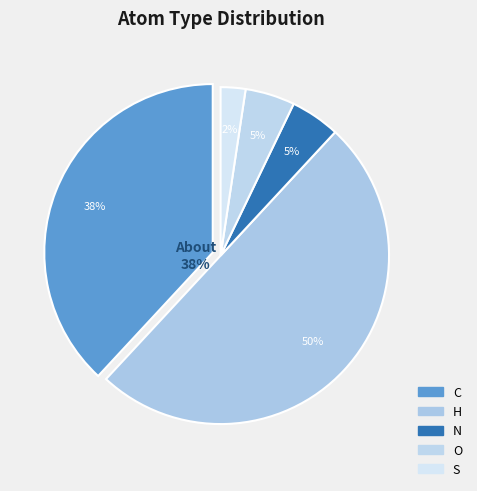

Which slice is the smallest?

S